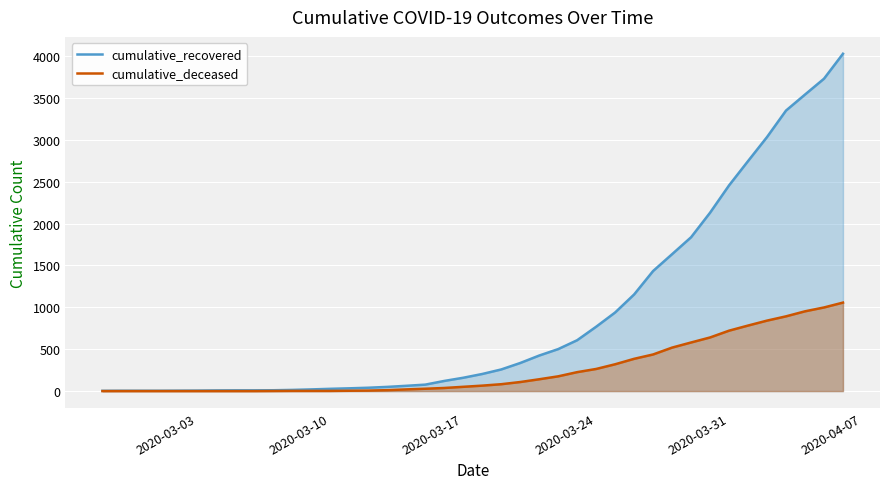

Which series has the widest spread of values?

cumulative_recovered